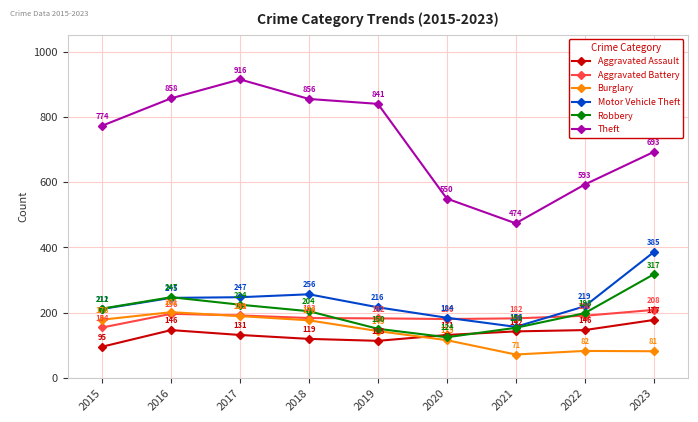

What is the lowest value of the Aggravated Battery series?

154